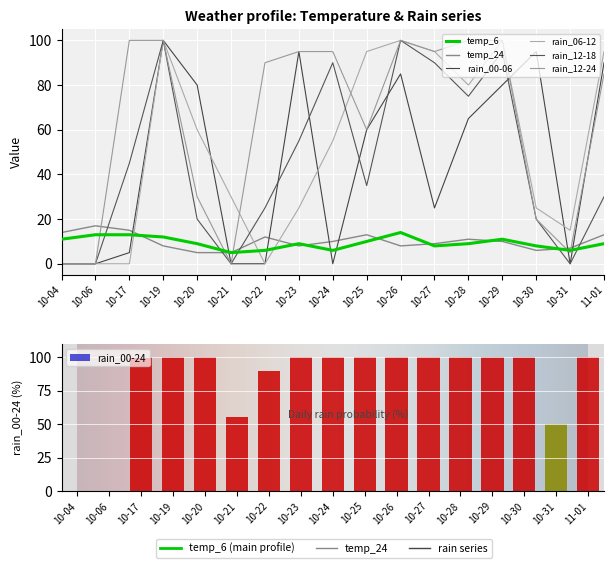

The temp_24 series shows 2 at 10-27. True or false?

False